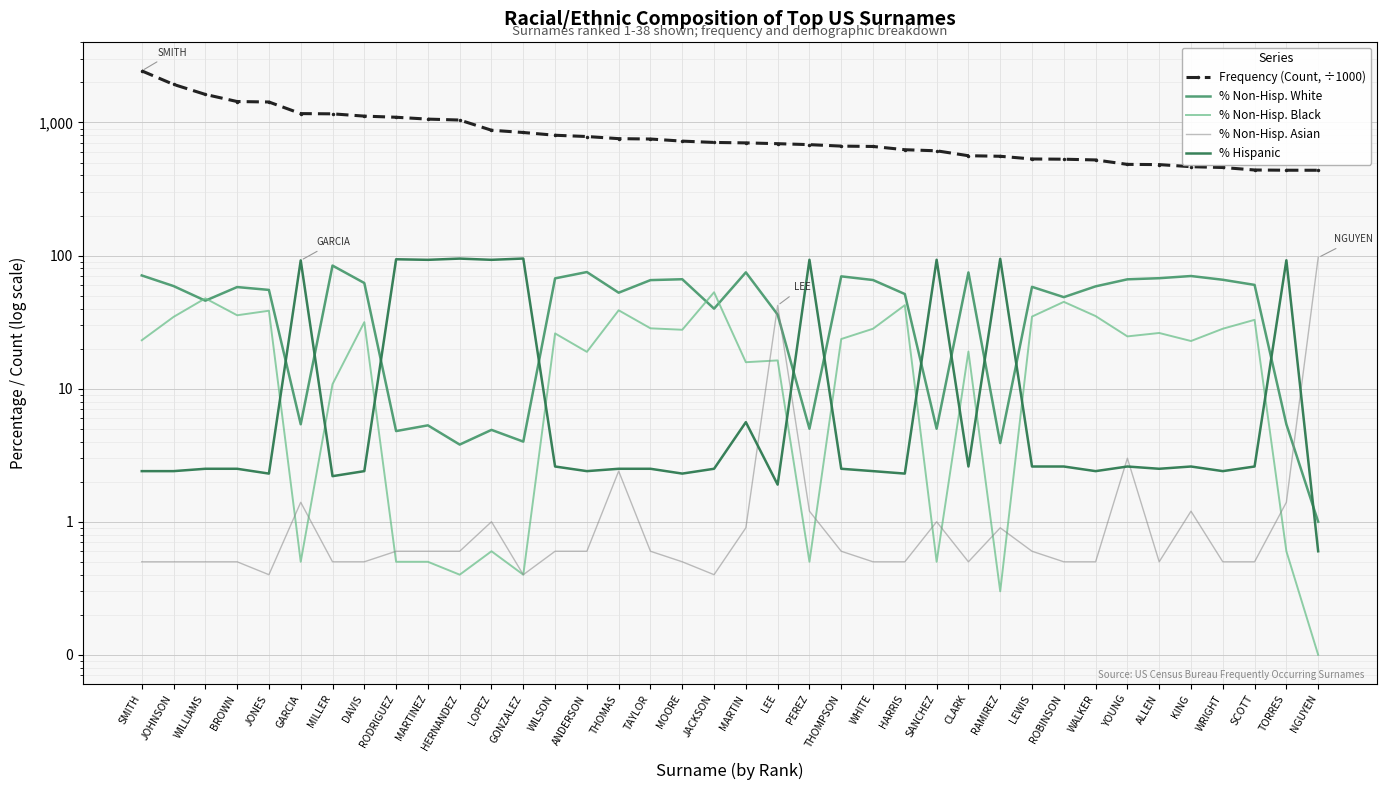

Reading left to right, extract all data points from this chart.

Frequency (Count, ÷1000): 2443.0	1932.8	1625.3	1437.0	1425.5	1166.1	1161.4	1116.4	1094.9	1060.2	1043.3	874.5	841.0	801.9	784.4	756.1	751.2	724.4	708.1	702.6	693.0	681.6	664.6	660.5	624.3	612.8	562.7	557.4	531.8	529.8	523.1	484.4	482.6	465.4	459.0	439.5	437.8	437.6
% Non-Hisp. White: 70.9	59.0	45.8	58.0	55.2	5.4	84.1	62.2	4.8	5.3	3.8	4.9	4.0	67.4	75.2	52.6	65.4	66.4	39.9	74.8	36.0	5.0	69.8	65.5	51.4	5.0	74.7	3.9	58.2	48.7	58.7	66.3	67.6	70.2	65.8	60.2	5.4	1.0
% Non-Hisp. Black: 23.1	34.6	47.7	35.6	38.5	0.5	10.8	31.6	0.5	0.5	0.4	0.6	0.4	26.0	18.9	38.8	28.4	27.7	53.0	15.8	16.3	0.5	23.6	28.2	42.4	0.5	19.0	0.3	34.8	44.9	35.1	24.7	26.2	22.8	28.2	32.9	0.6	0.1
% Non-Hisp. Asian: 0.5	0.5	0.5	0.5	0.4	1.4	0.5	0.5	0.6	0.6	0.6	1.0	0.4	0.6	0.6	2.4	0.6	0.5	0.4	0.9	42.2	1.2	0.6	0.5	0.5	1.0	0.5	0.9	0.6	0.5	0.5	3.0	0.5	1.2	0.5	0.5	1.4	96.5
% Hispanic: 2.4	2.4	2.5	2.5	2.3	92.0	2.2	2.4	93.8	92.9	94.9	92.9	95.0	2.6	2.4	2.5	2.5	2.3	2.5	5.6	1.9	93.0	2.5	2.4	2.3	93.0	2.6	94.5	2.6	2.6	2.4	2.6	2.5	2.6	2.4	2.6	92.2	0.6